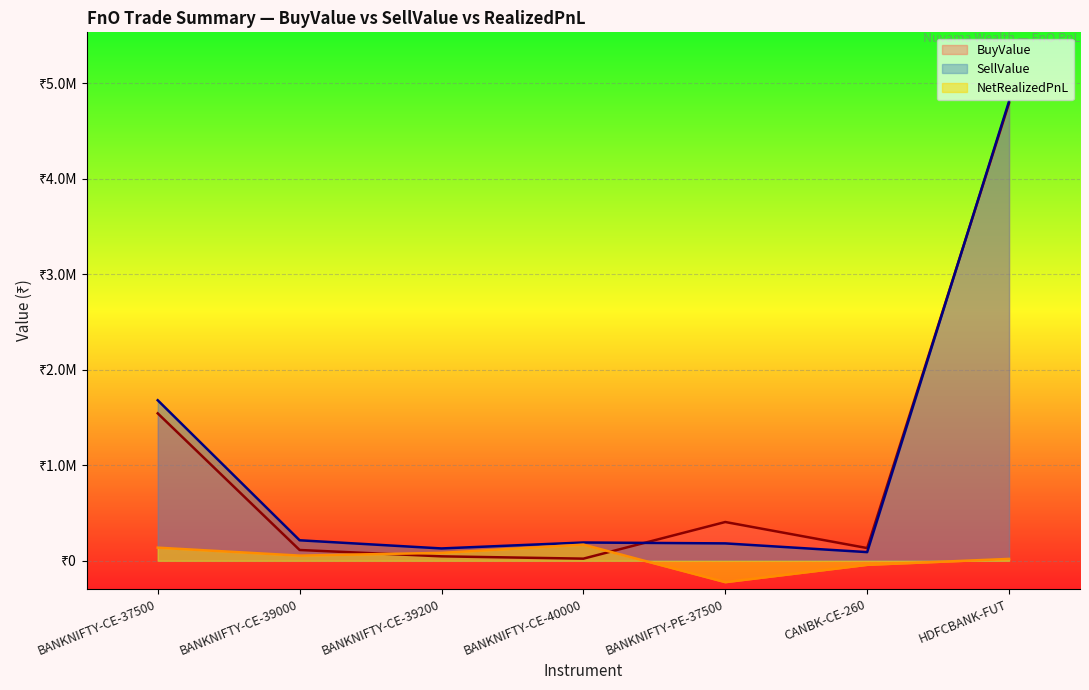

How many lines are shown in the chart?

3